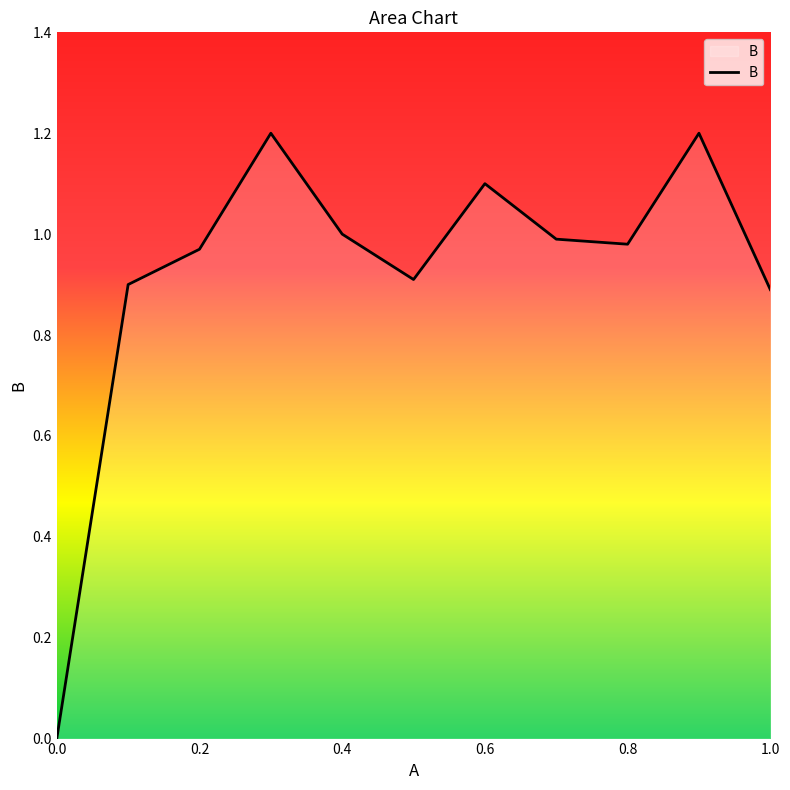

What is the difference between the second highest and minimum values?

1.2